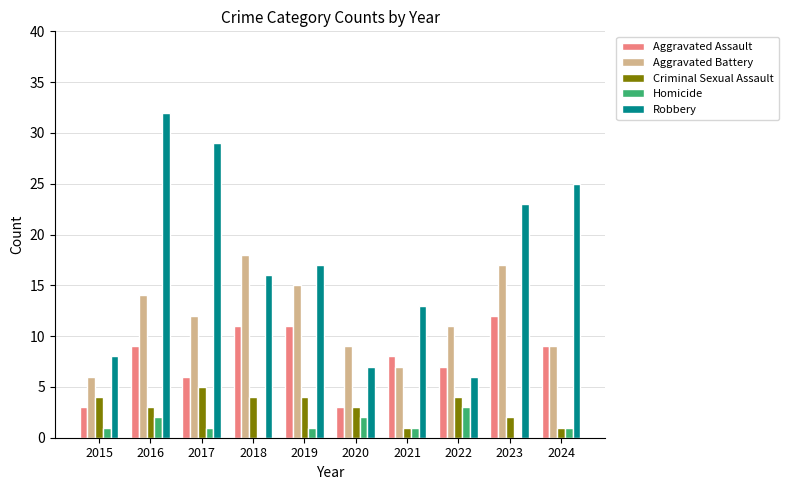

Reading left to right, extract all data points from this chart.

Aggravated Assault: 3	9	6	11	11	3	8	7	12	9
Aggravated Battery: 6	14	12	18	15	9	7	11	17	9
Criminal Sexual Assault: 4	3	5	4	4	3	1	4	2	1
Homicide: 1	2	1	0	1	2	1	3	0	1
Robbery: 8	32	29	16	17	7	13	6	23	25